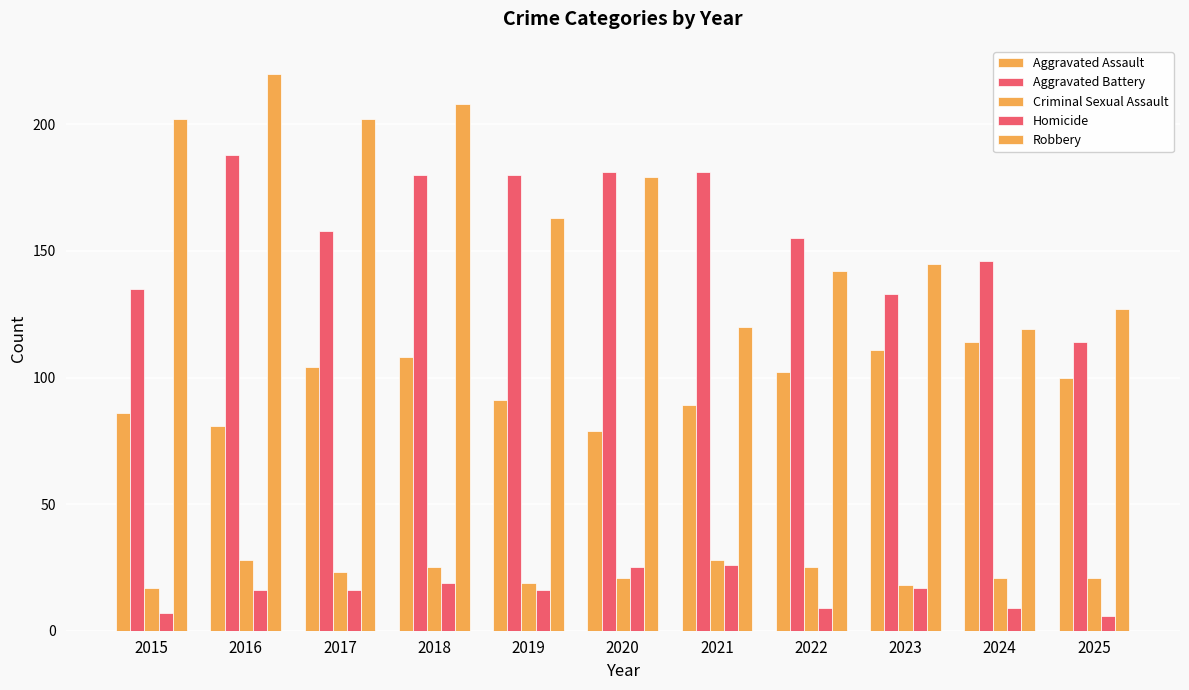

What is the sum of the Aggravated Assault values at 2018 and 2024?

222